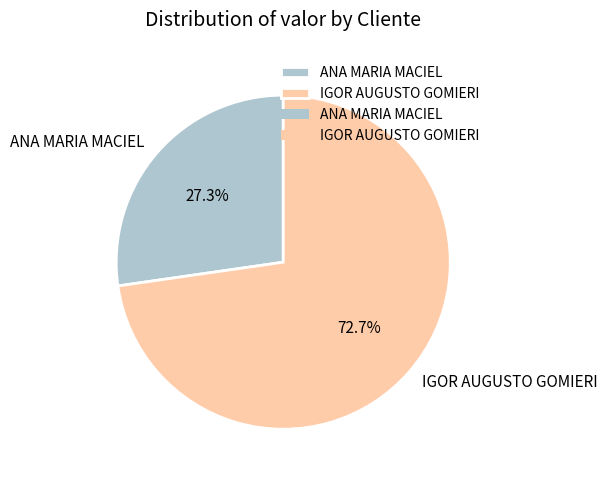

Does IGOR AUGUSTO GOMIERI represent more than half of the total?

Yes